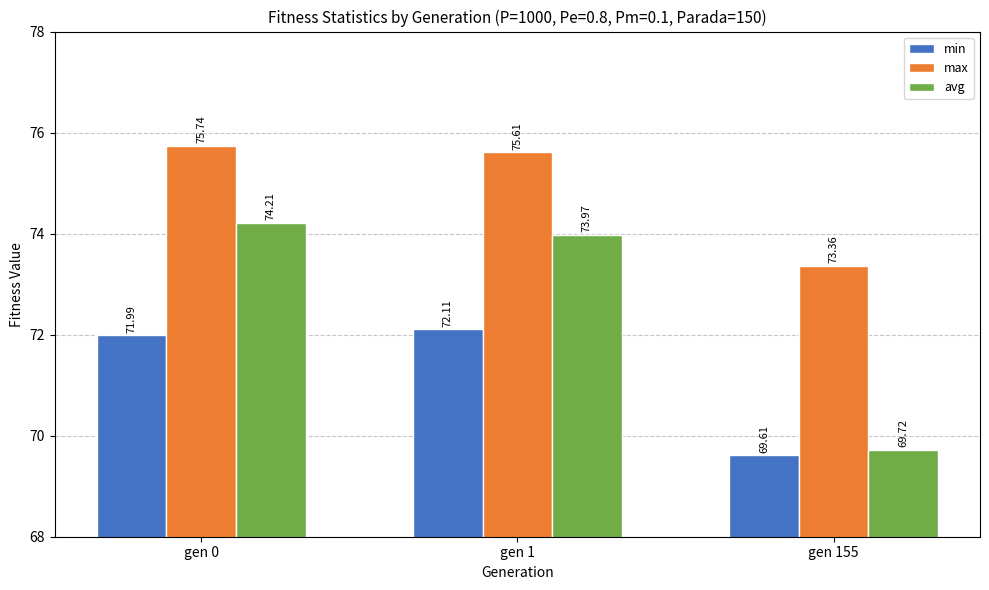

Which category has the highest value across all series?

gen 0